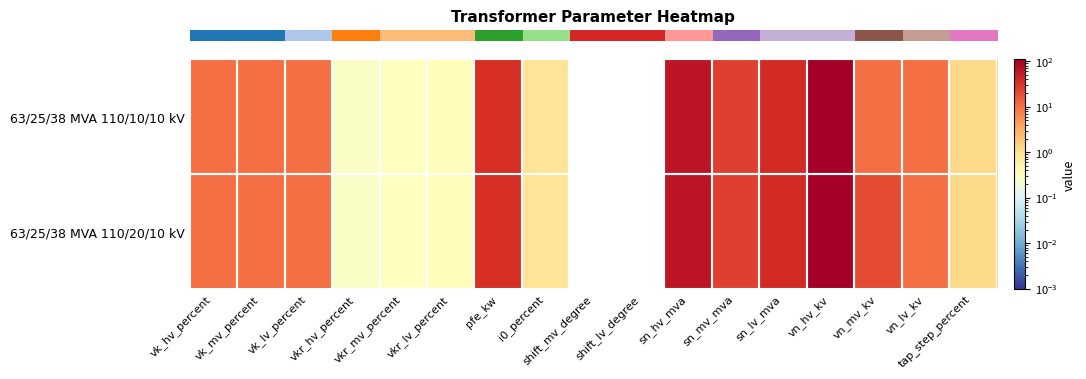

Reading left to right, transcribe all the data shown in this chart.

row_0: 10.4	10.4	10.4	0.3	0.3	0.3	35.0	0.9	0.0	0.0	63.0	25.0	38.0	110.0	20.0	10.0	1.2
row_1: 10.4	10.4	10.4	0.3	0.3	0.3	35.0	0.9	0.0	0.0	63.0	25.0	38.0	110.0	10.0	10.0	1.2